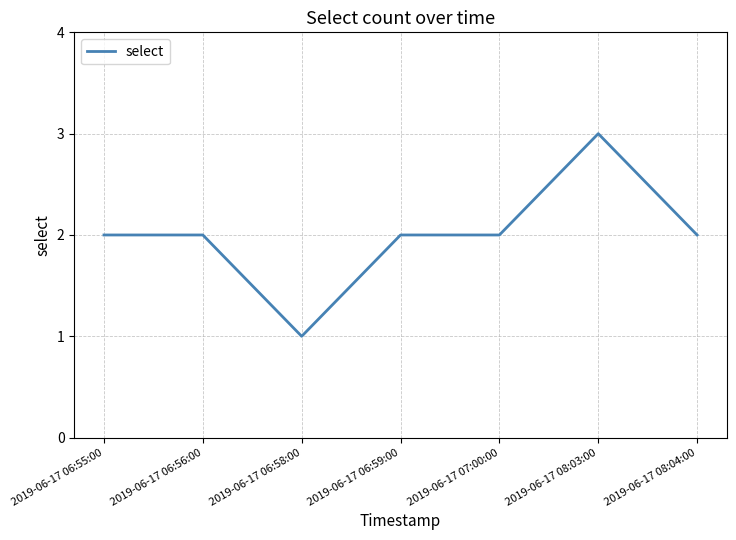

What is the greatest value displayed?

3